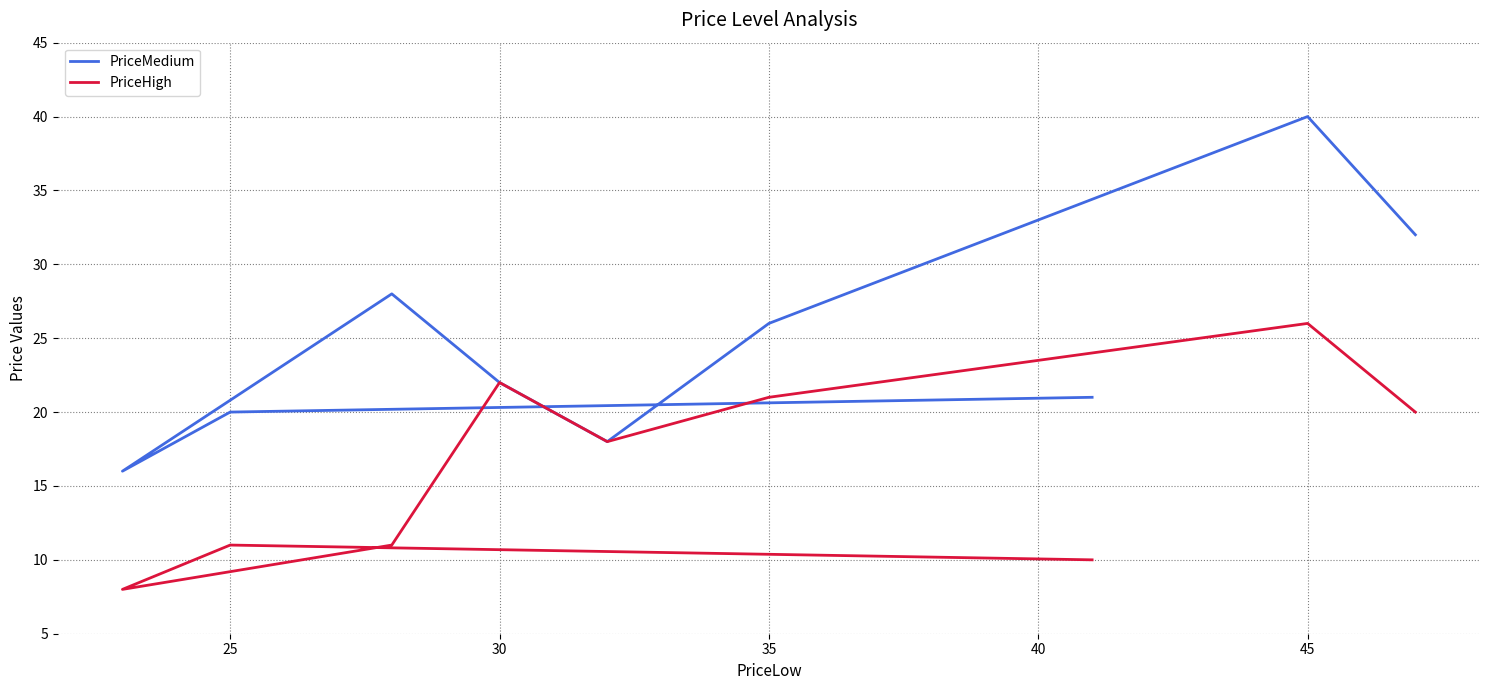

At how many categories does at least one series exceed 36?

1